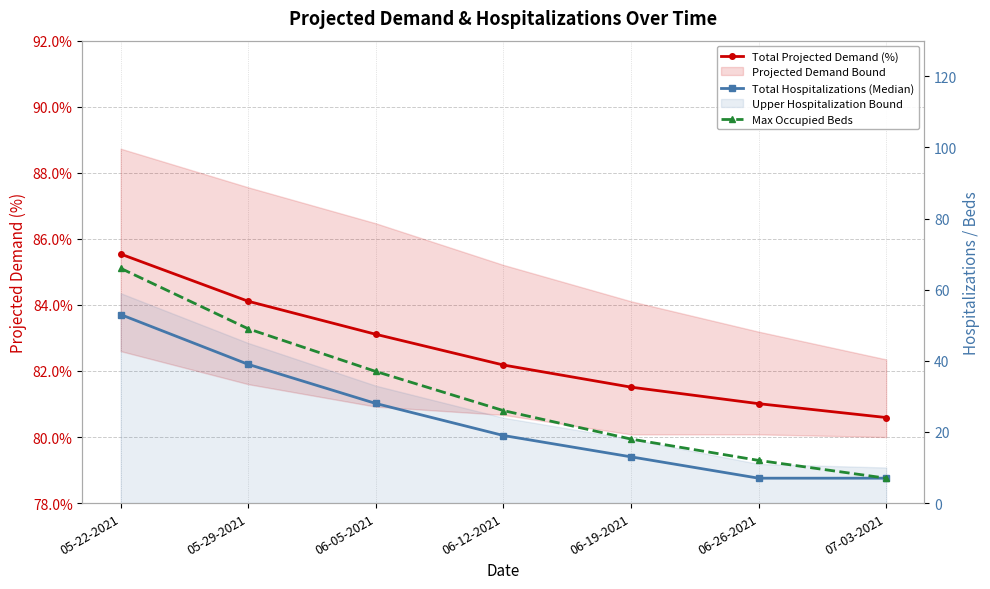

True or false: Max Occupied Beds has more than 0 interior local peaks.

False